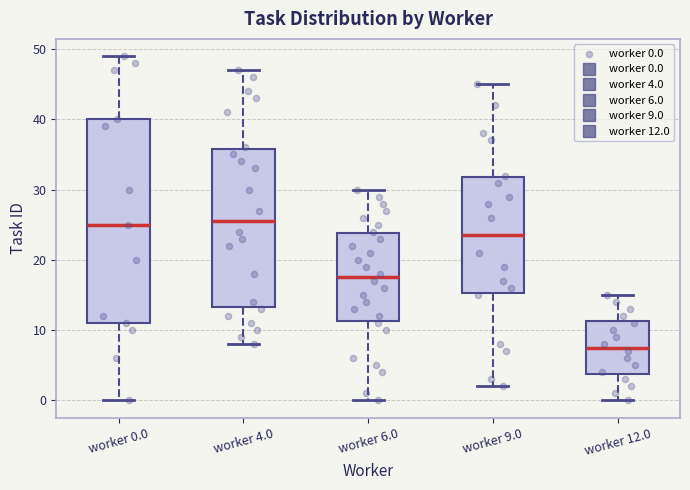

Reading left to right, read every box against the y-axis: the position of its median line, the range the box covers, and the ends of its whiskers. The values are not printed on the chart, so give them approximately, as read against the axis.

worker 0.0: median 25, box 11 to 40, whiskers 0 to 49
worker 4.0: median 26, box 13 to 36, whiskers 8 to 47
worker 6.0: median 18, box 11 to 24, whiskers 0 to 30
worker 9.0: median 24, box 15 to 32, whiskers 2 to 45
worker 12.0: median 8, box 4 to 11, whiskers 0 to 15